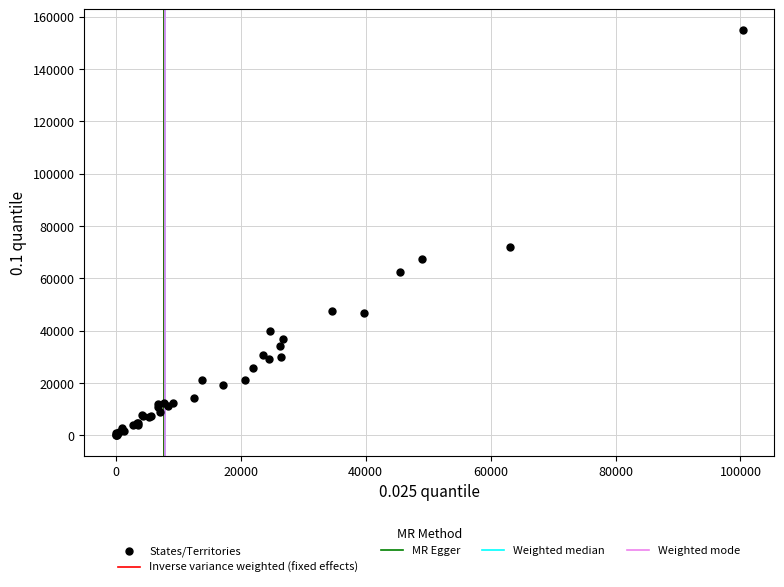

What Y value in the scatter plot is closest to 77511?

71935.0